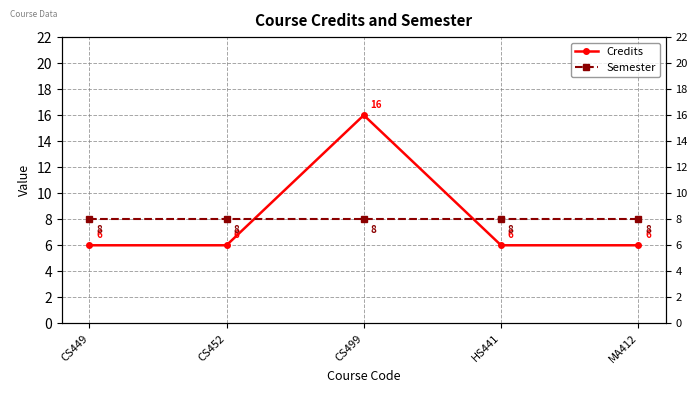

Reading left to right, extract all data points from this chart.

Credits: 6	6	16	6	6
Semester: 8	8	8	8	8